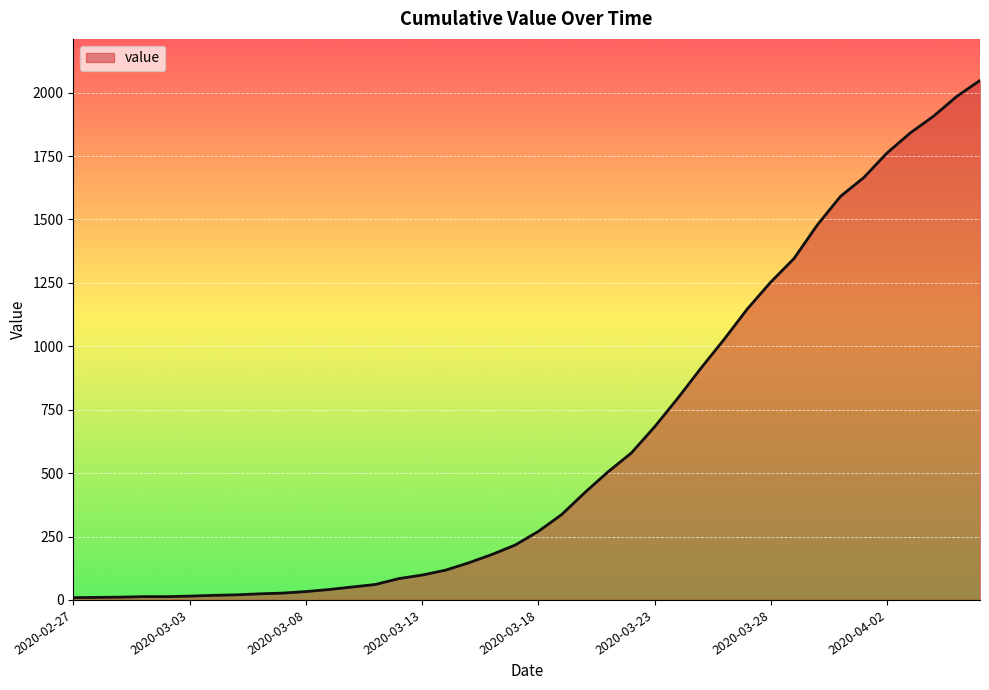

What is the greatest value displayed?

2048